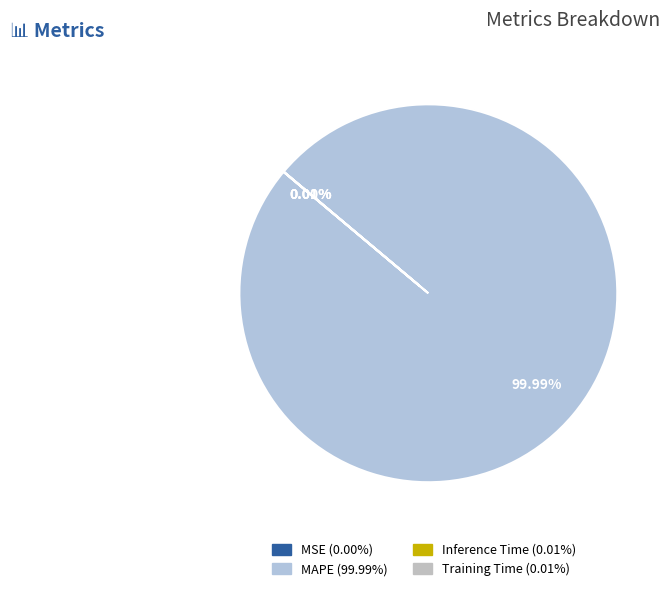

Is it true that Inference Time is 15% of the pie?

False